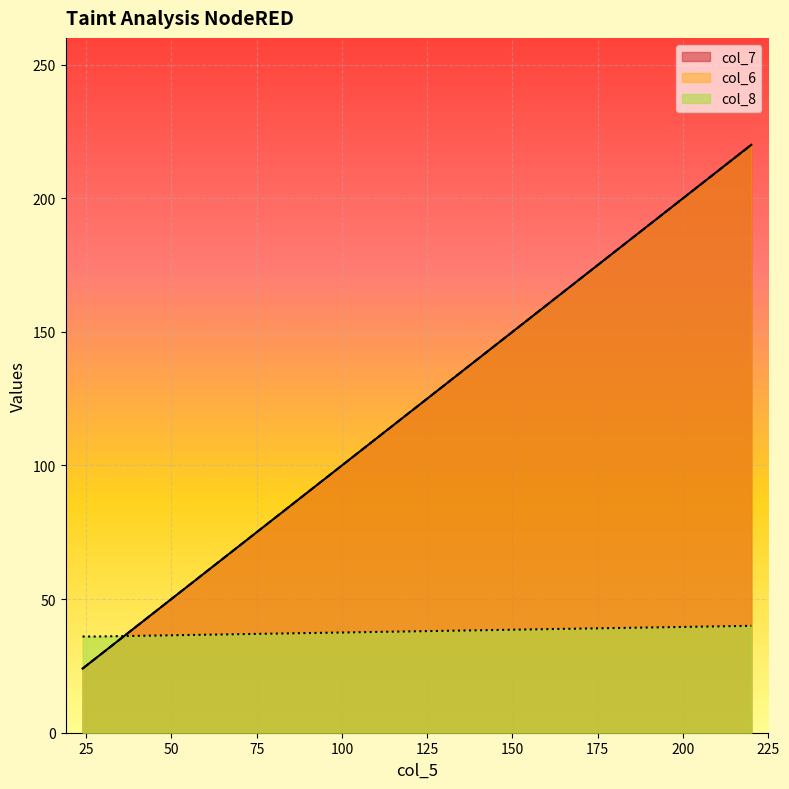

Rank the series at 28 from highest to lowest value.

col_8, col_7, col_6